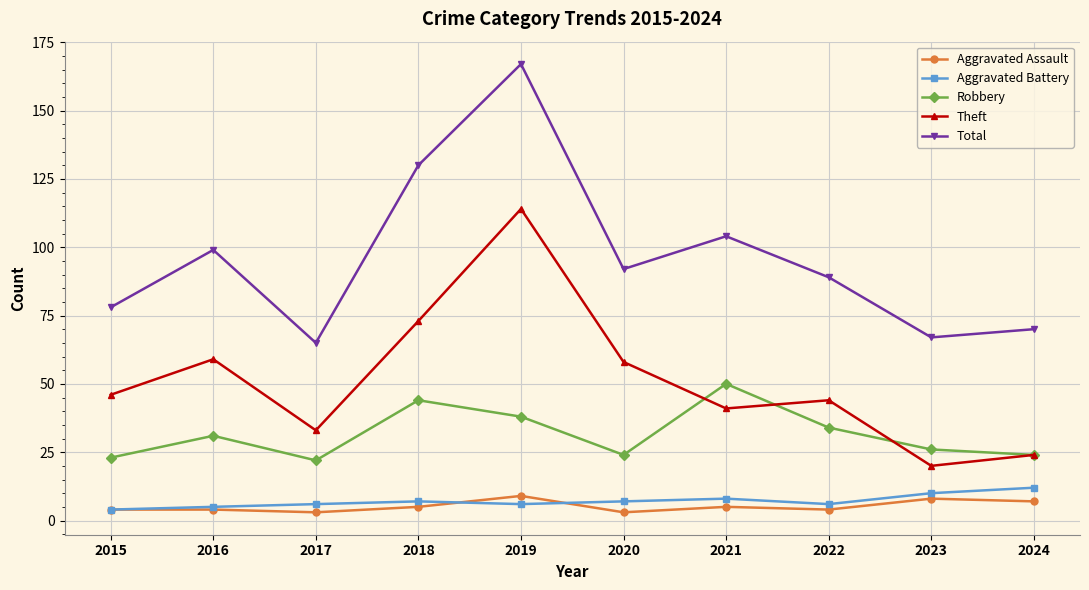

What is the sum of all Robbery values?

316